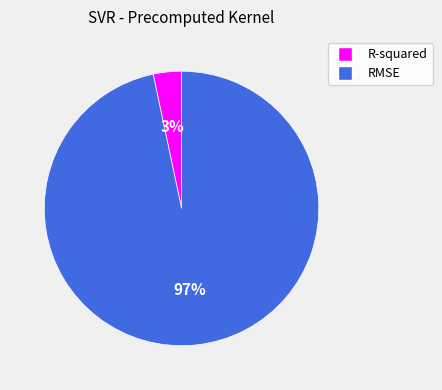

To the nearest percent, what is the average slice percentage?

50%